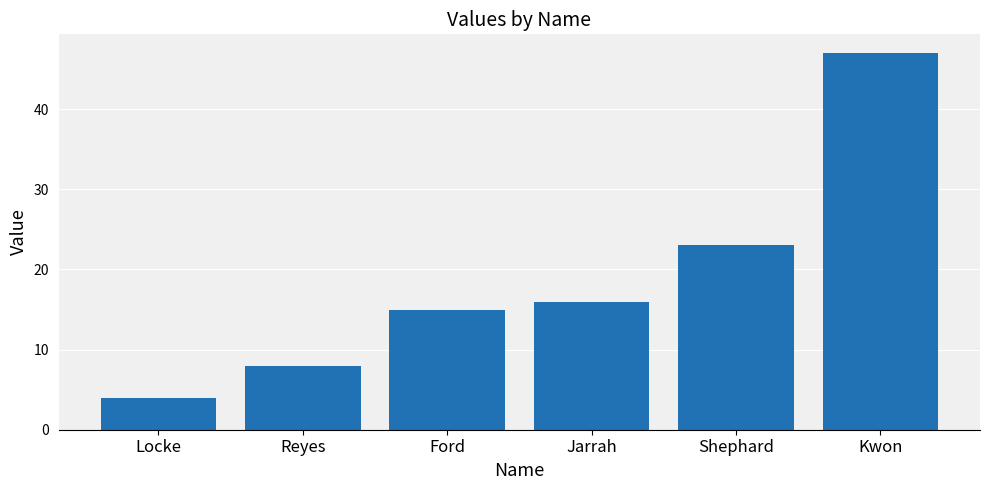

Where is the data nearest to the value 25?

Shephard